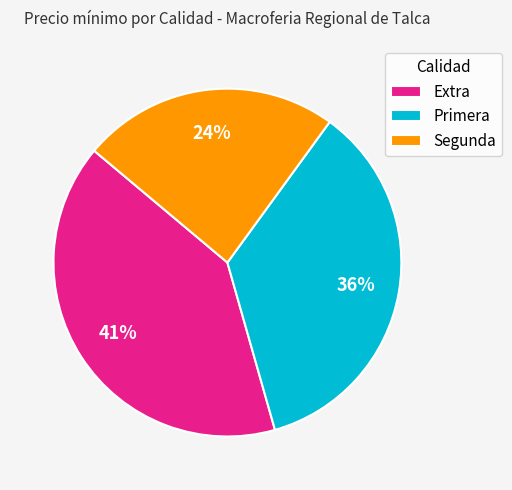

Is it true that Primera is 50% of the pie?

False